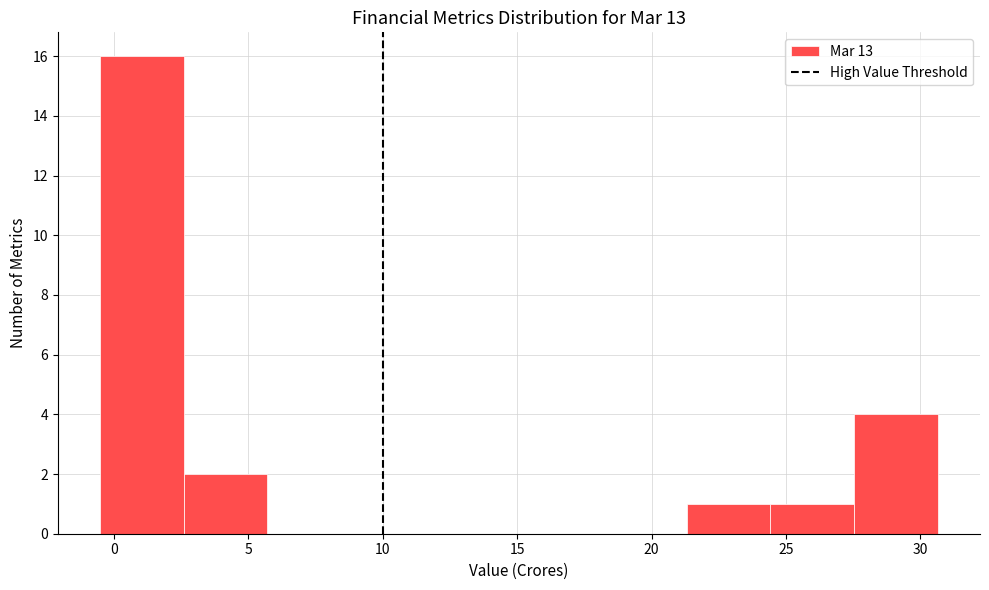

Reading left to right, list every bar in this chart as the range it spans on the x-axis followed by its height. Neither the bar edges nor the heights are printed on the chart, so give them approximately, as read against the axes.

-0.5 to 2.5: 16
2.5 to 5.5: 2
5.5 to 9.0: 0
9.0 to 12.0: 0
12.0 to 15.0: 0
15.0 to 18.0: 0
18.0 to 21.5: 0
21.5 to 24.5: 1
24.5 to 27.5: 1
27.5 to 30.5: 4